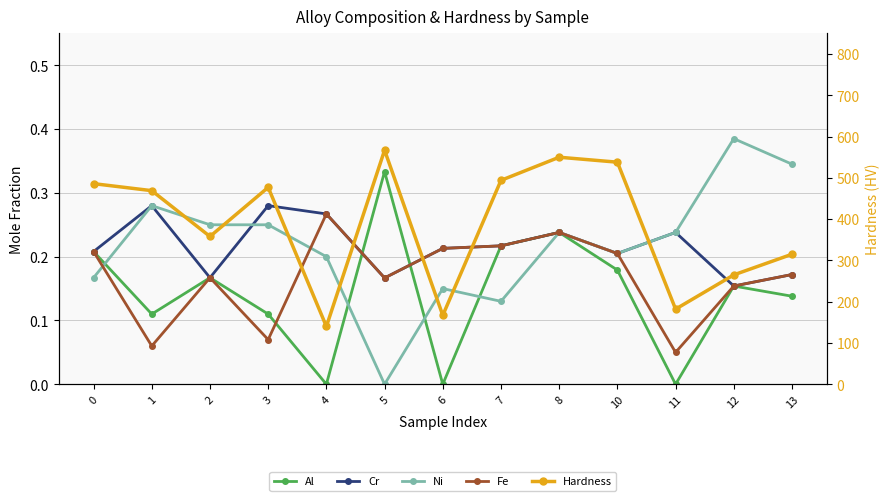

True or false: Ni and Hardness cross at least once.

False